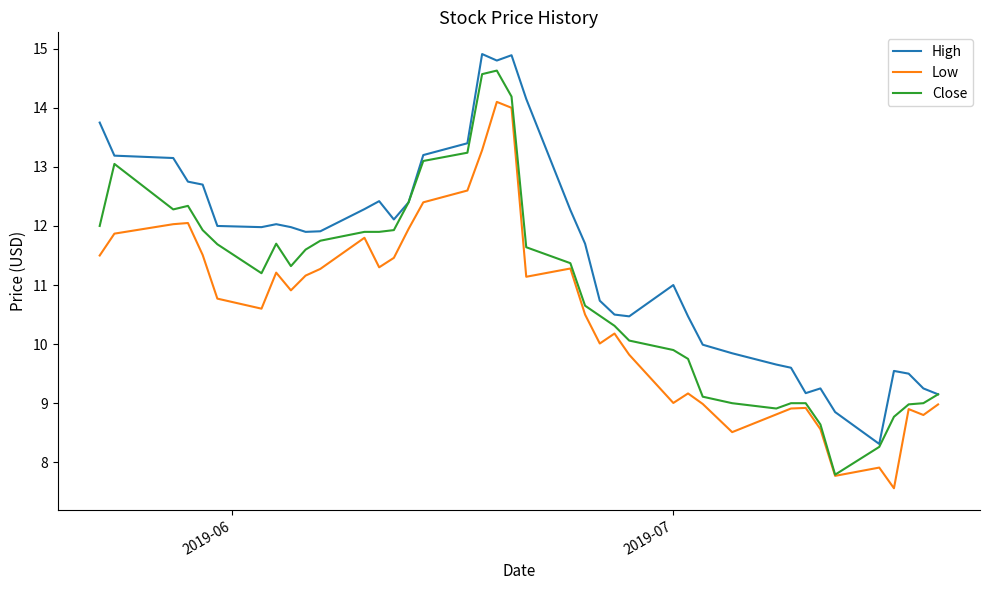

Which series has the largest total across all categories?

High